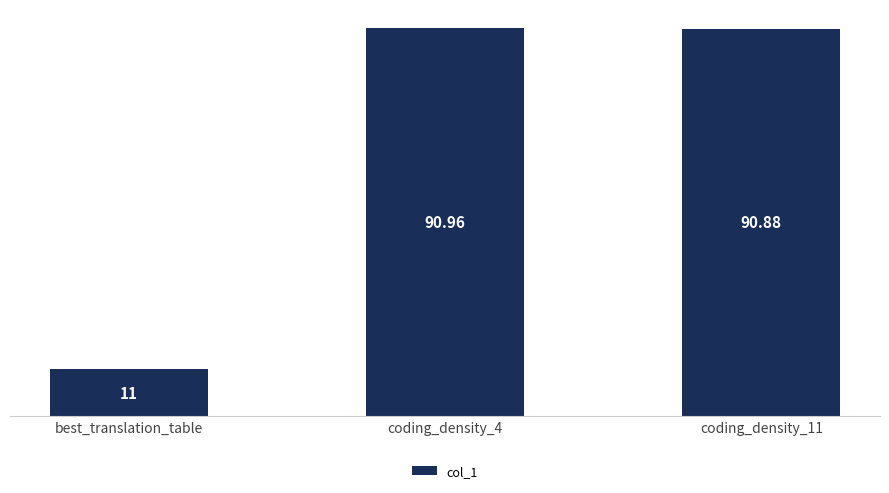

Read the value at coding_density_4.

91.0